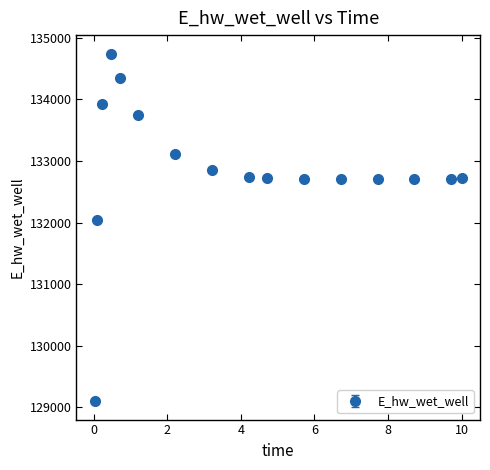

What is the value of the 9th point from the left?

132746.6